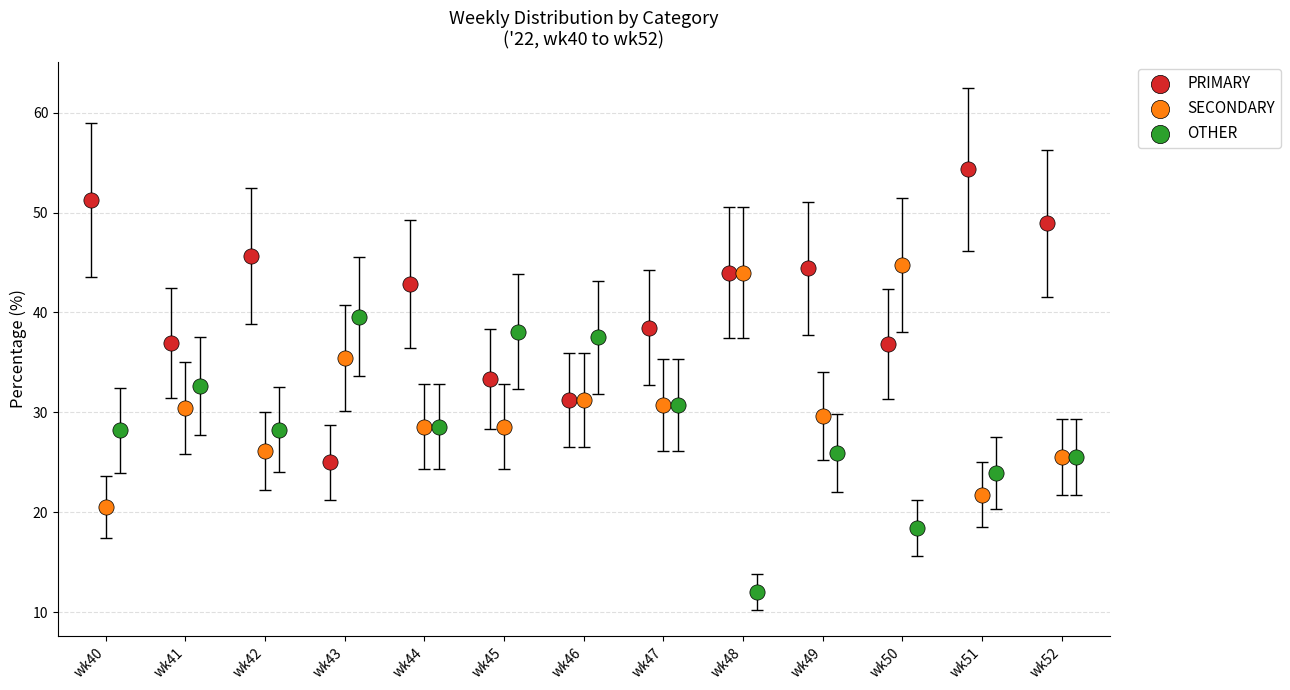

Which series contains the highest Y value?

PRIMARY